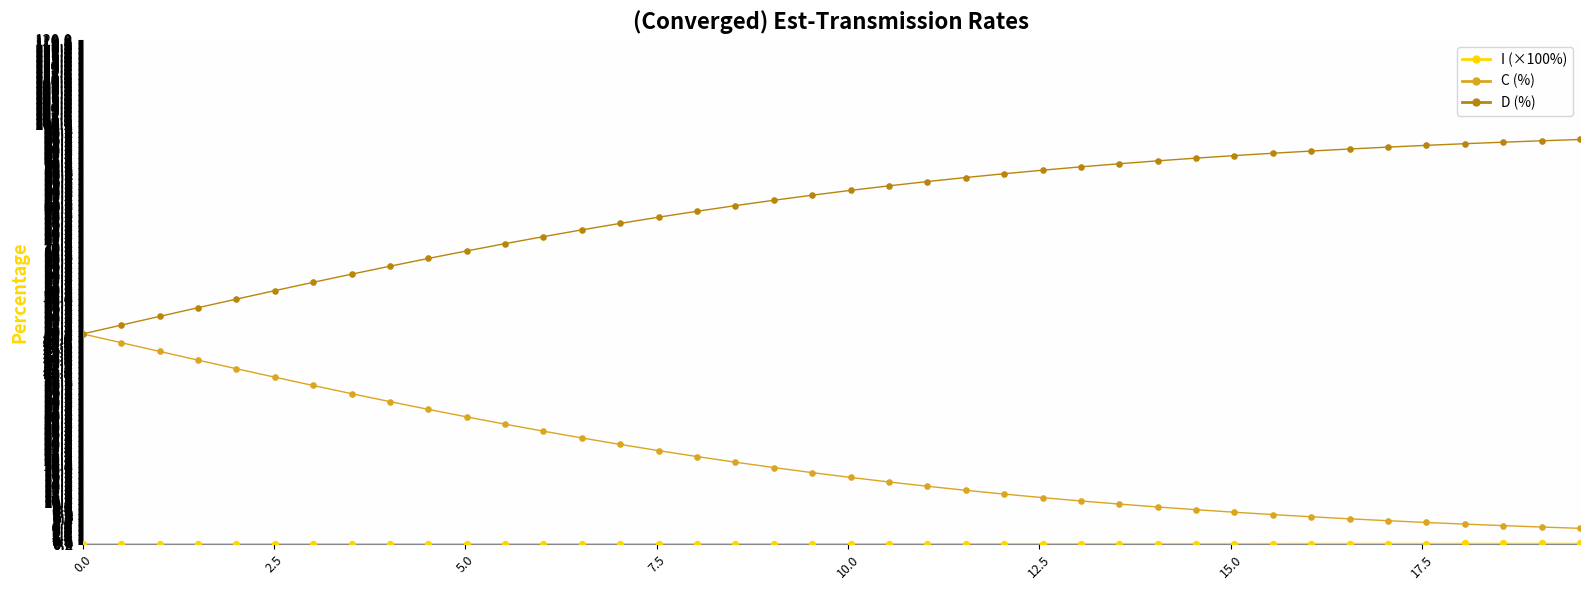

What is the lowest value of the C (%) series?

3.7